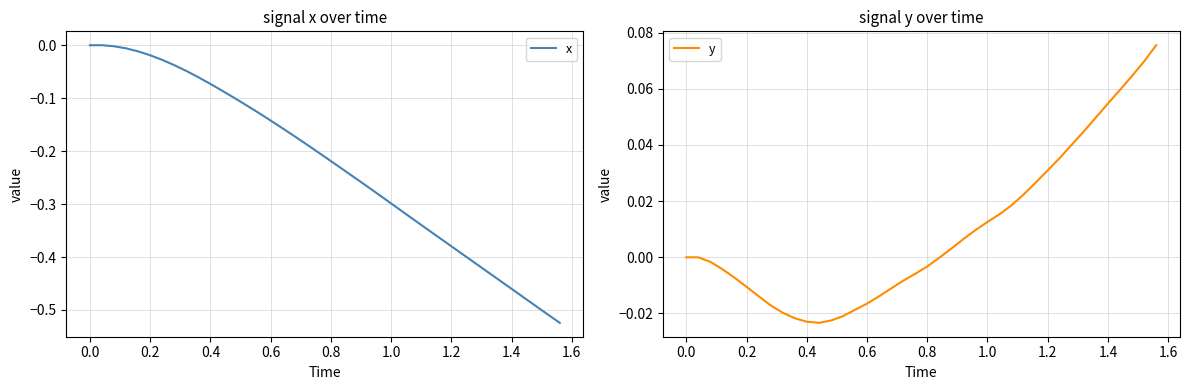

What is the sum of all y values?

0.4